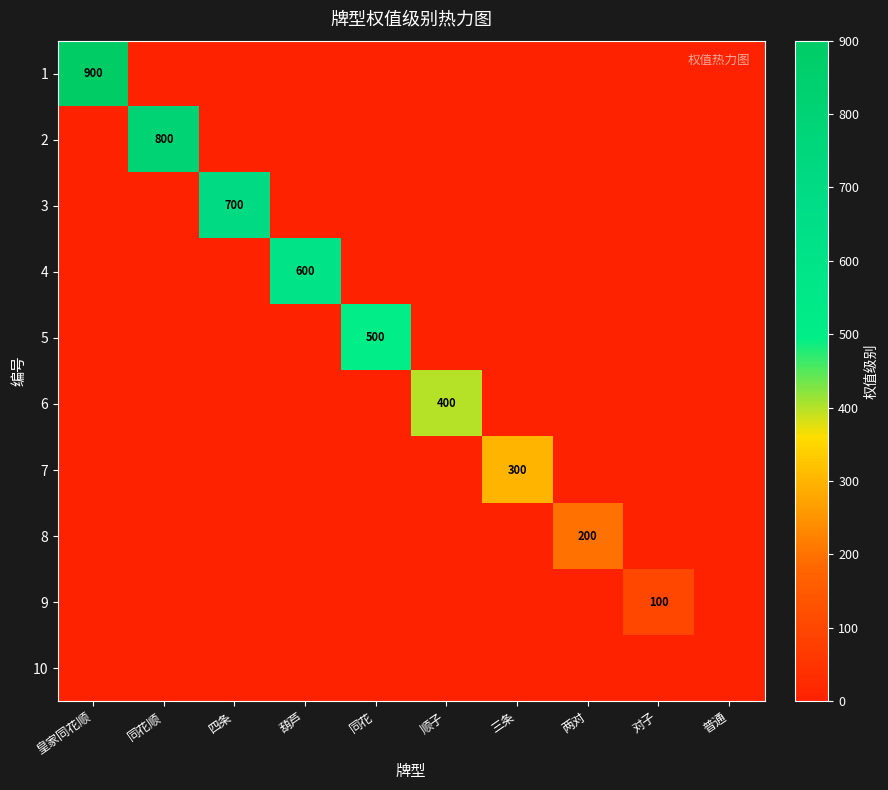

What is the difference between the highest and lowest values at 对子?

100